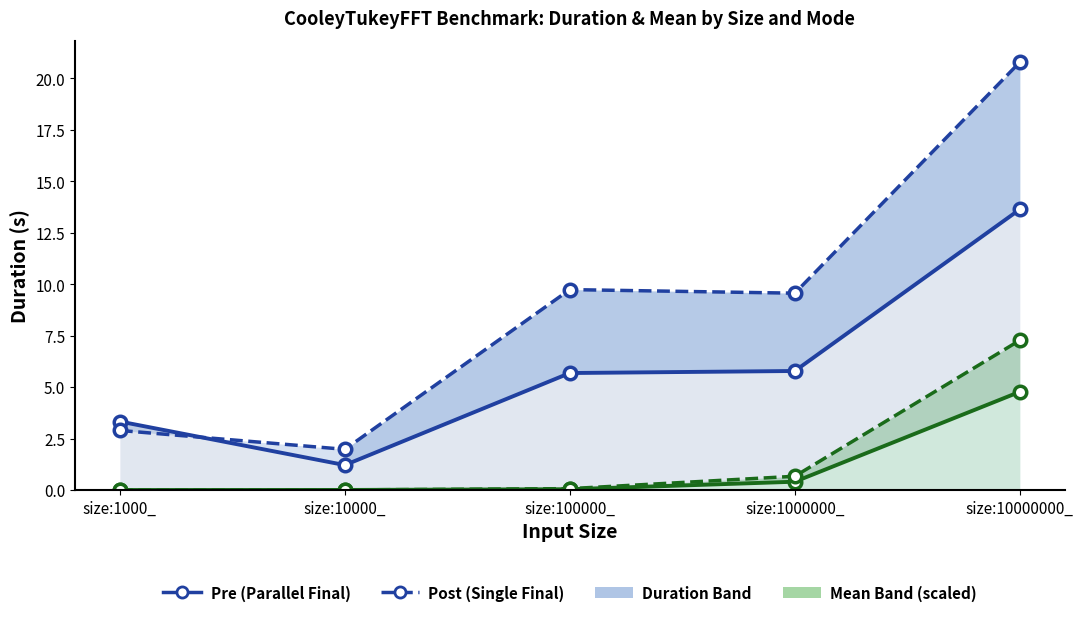

What is the difference between the highest and lowest values at size:10000_?

2.0